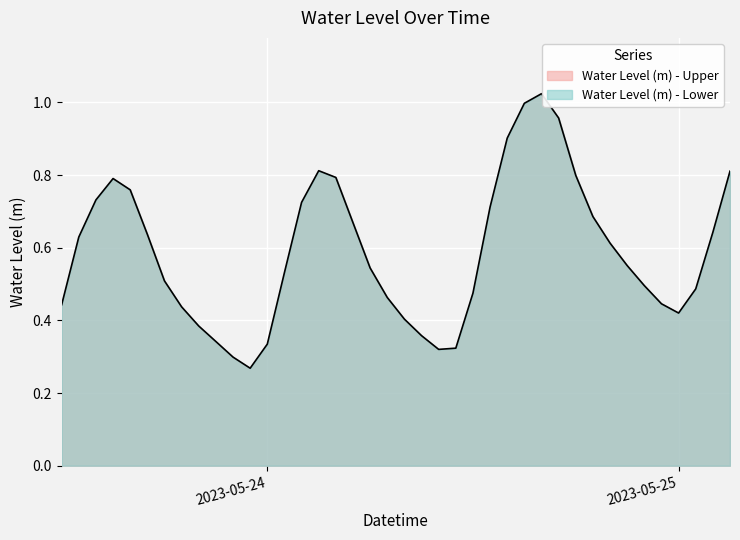

What is the maximum value shown in the chart?

1.0